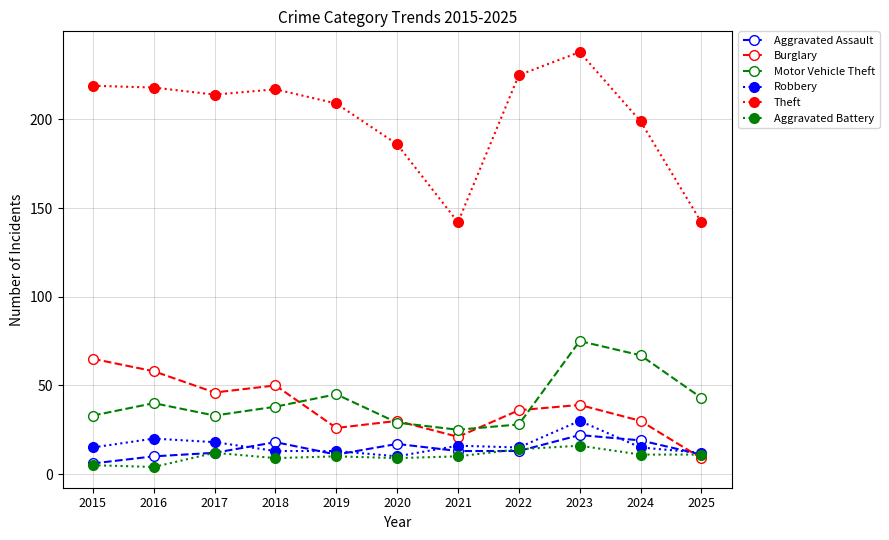

True or false: Aggravated Battery and Motor Vehicle Theft cross at least once.

False